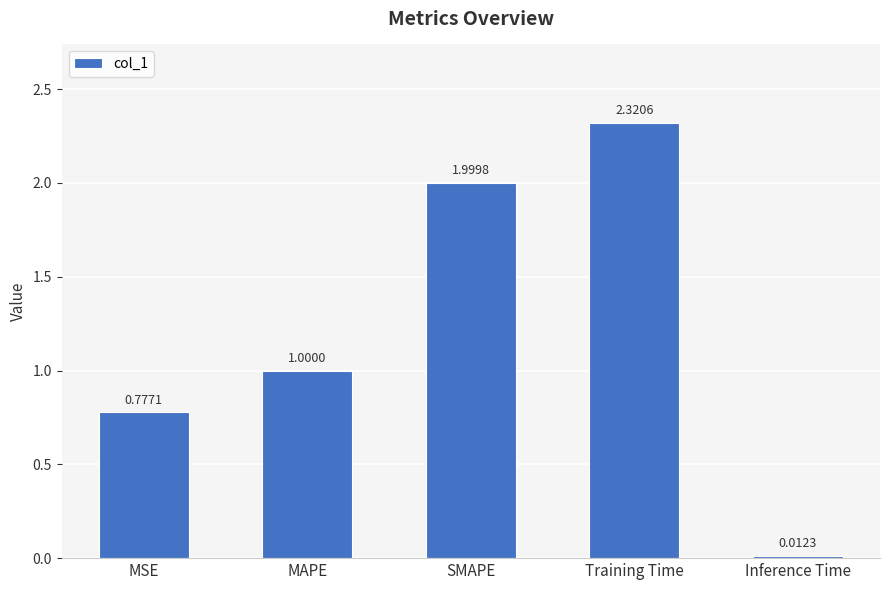

List the labels in order of value, smallest first.

Inference Time, MSE, MAPE, SMAPE, Training Time